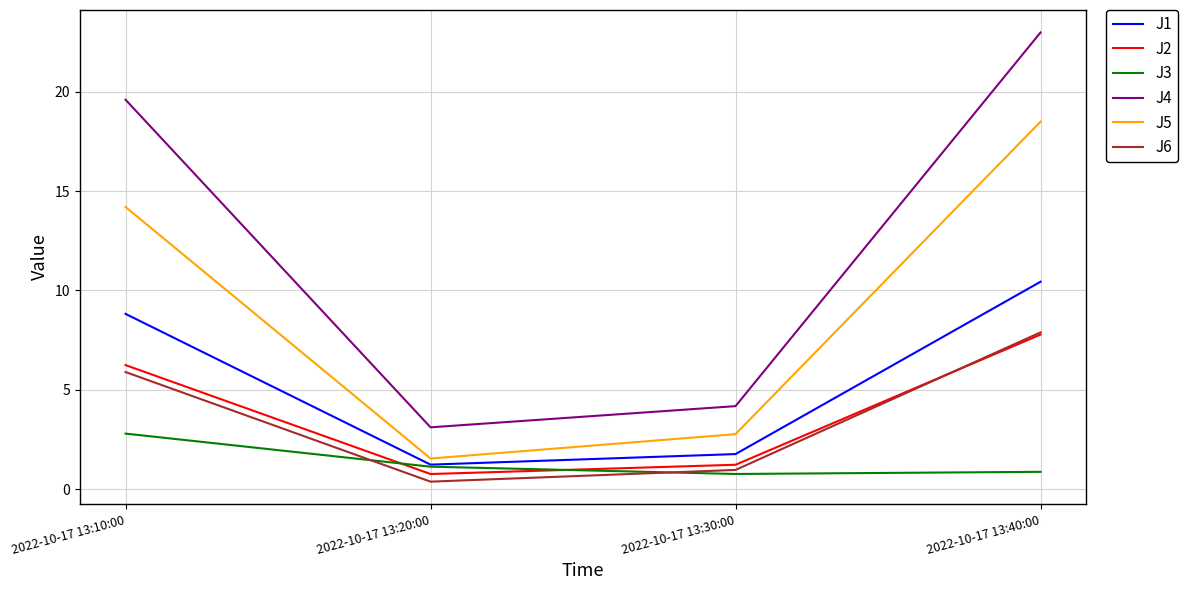

What is the approximate value of J6 at 2022-10-17 13:40:00?

7.9